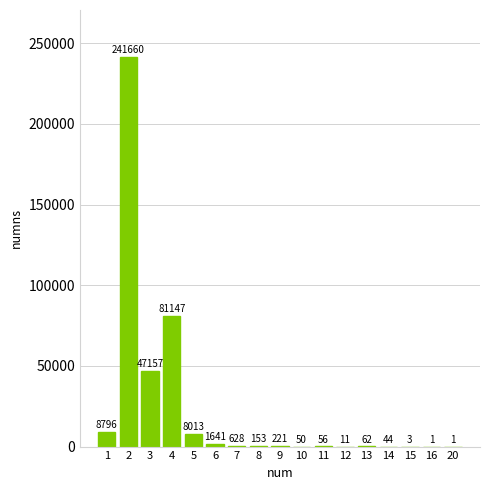

Reading left to right, list all the values displayed in this chart.

1=8796	2=241660	3=47157	4=81147	5=8013	6=1641	7=628	8=153	9=221	10=50	11=56	12=11	13=62	14=44	15=3	16=1	20=1